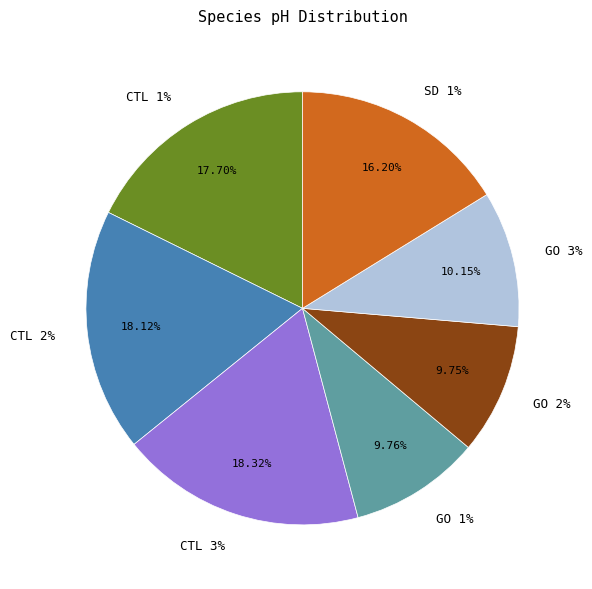

How much of the chart is everything except CTL 1%?

82.3%